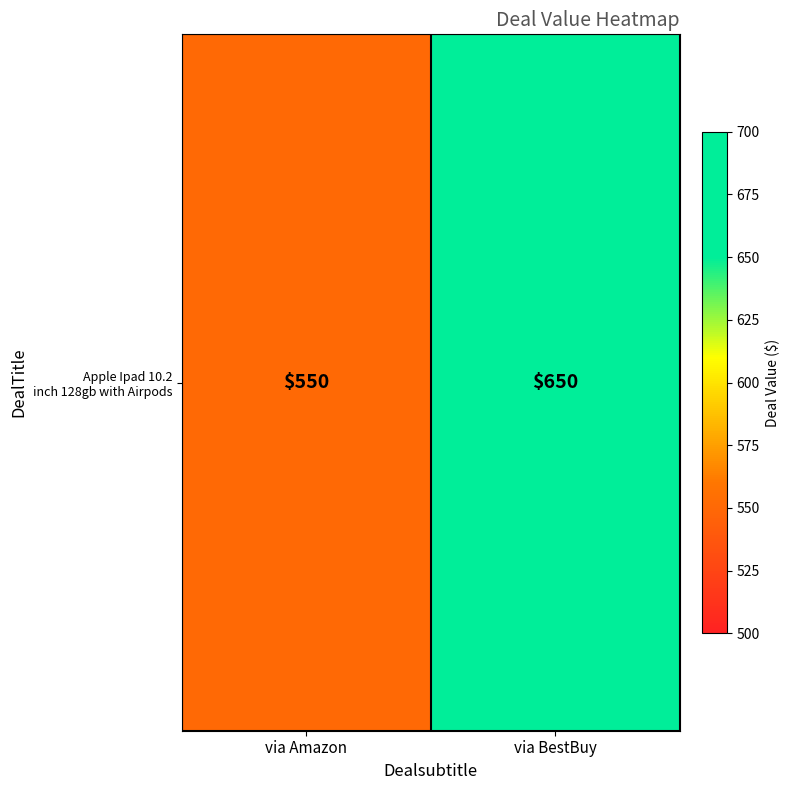

How many values are between 550 and 650?

2